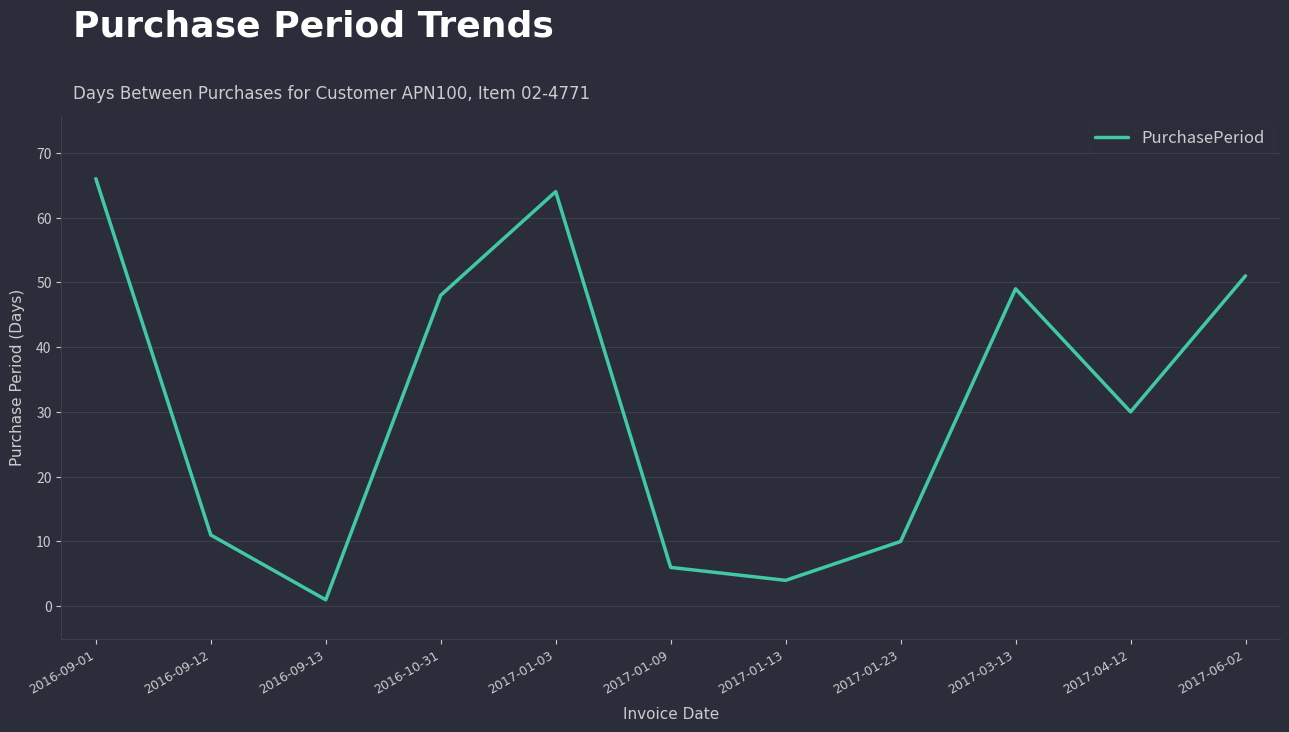

Which category has the highest value across all series?

2016-09-01